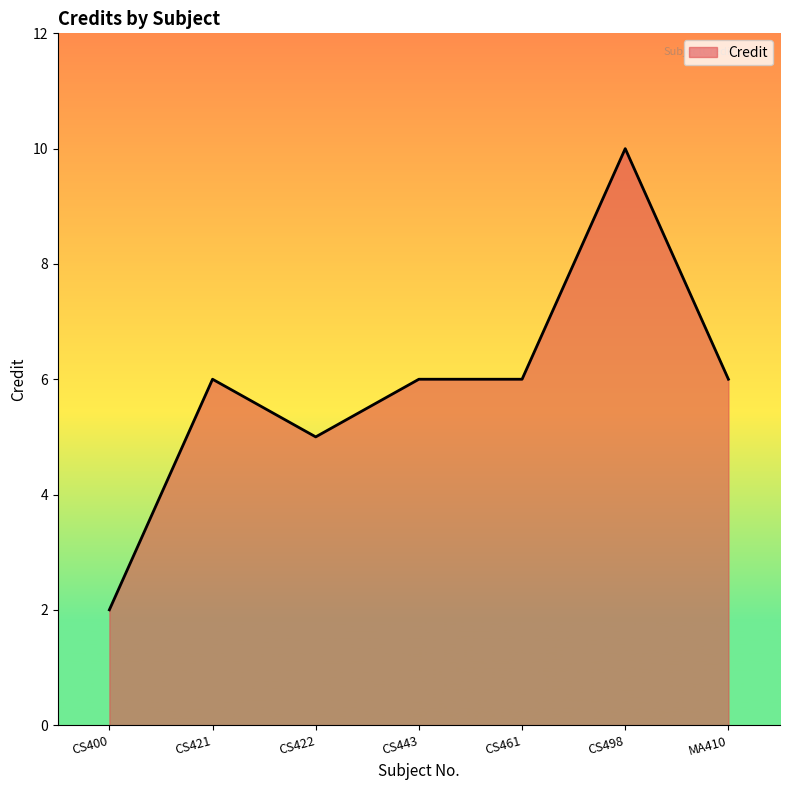

Reading left to right, transcribe all the data shown in this chart.

2	6	5	6	6	10	6